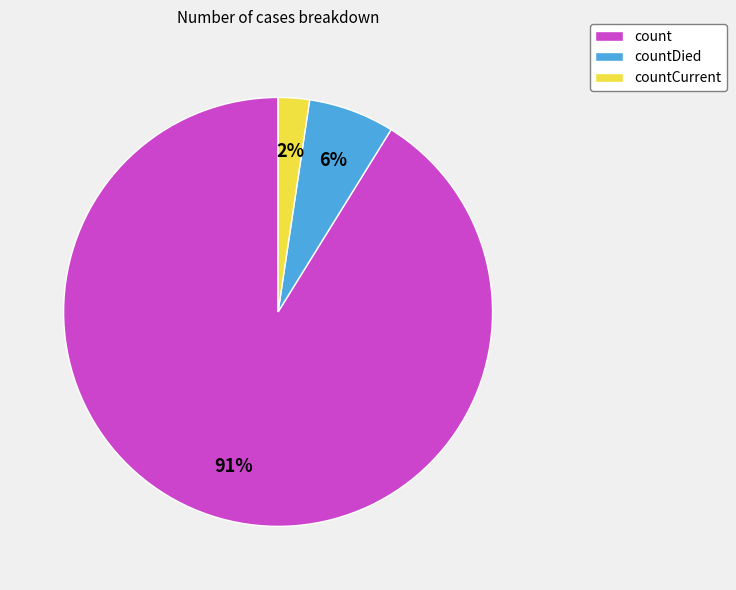

Does any single category account for the majority?

Yes